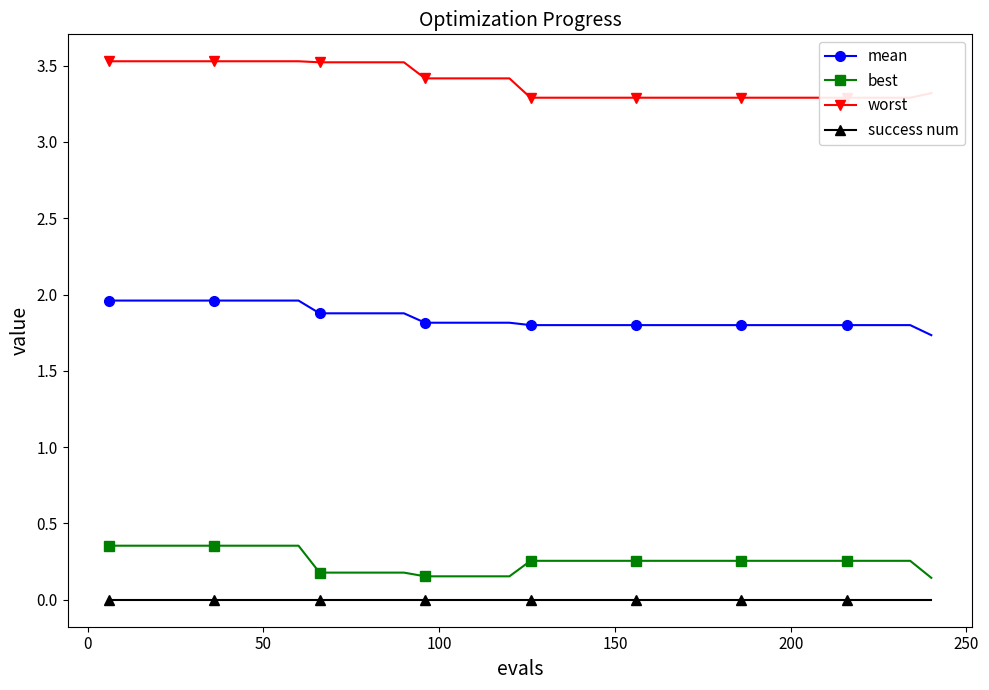

Does the chart have visible grid lines?

No